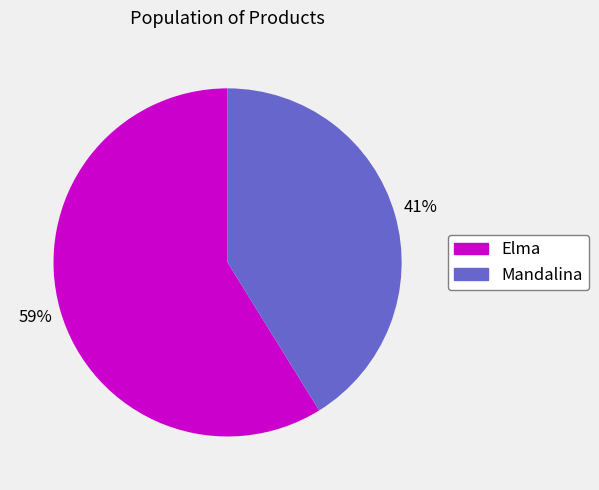

To the nearest percent, what is the average slice percentage?

50%